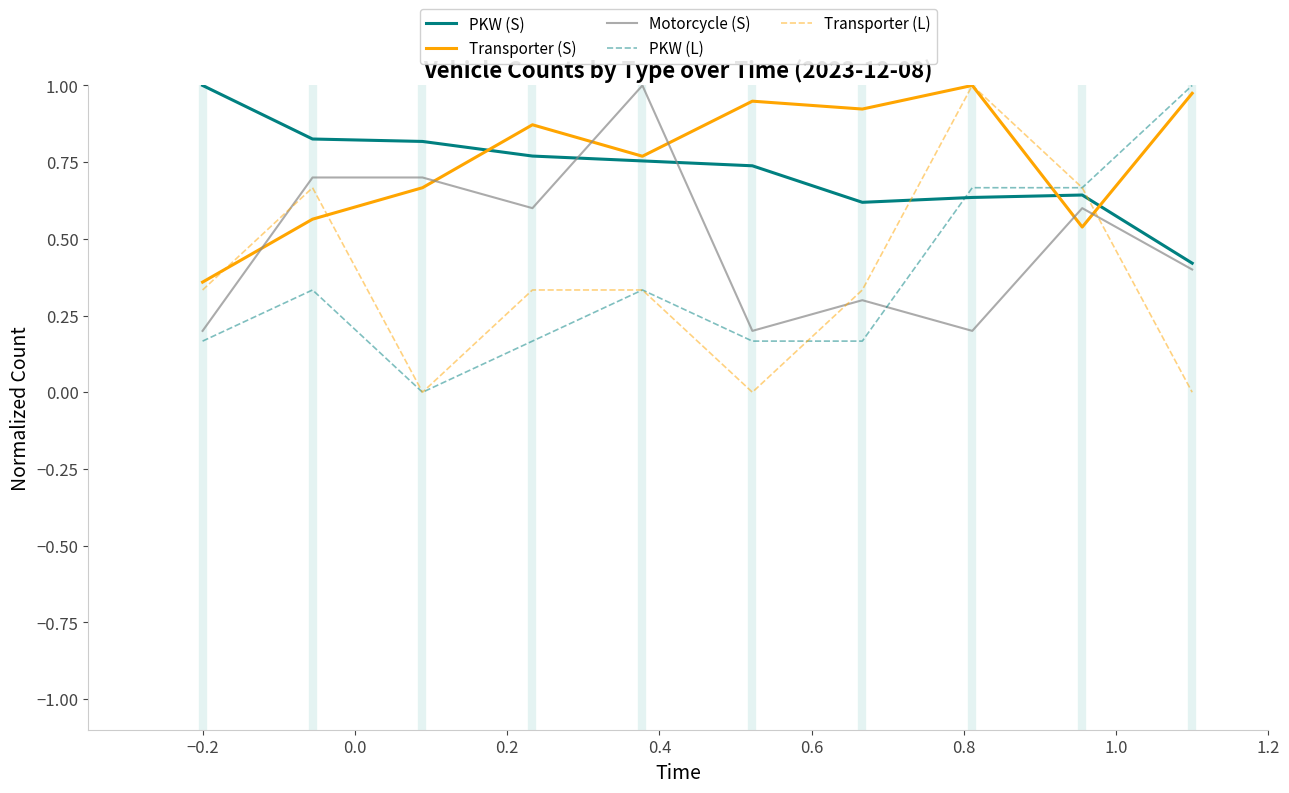

Count the number of data series in this chart.

5